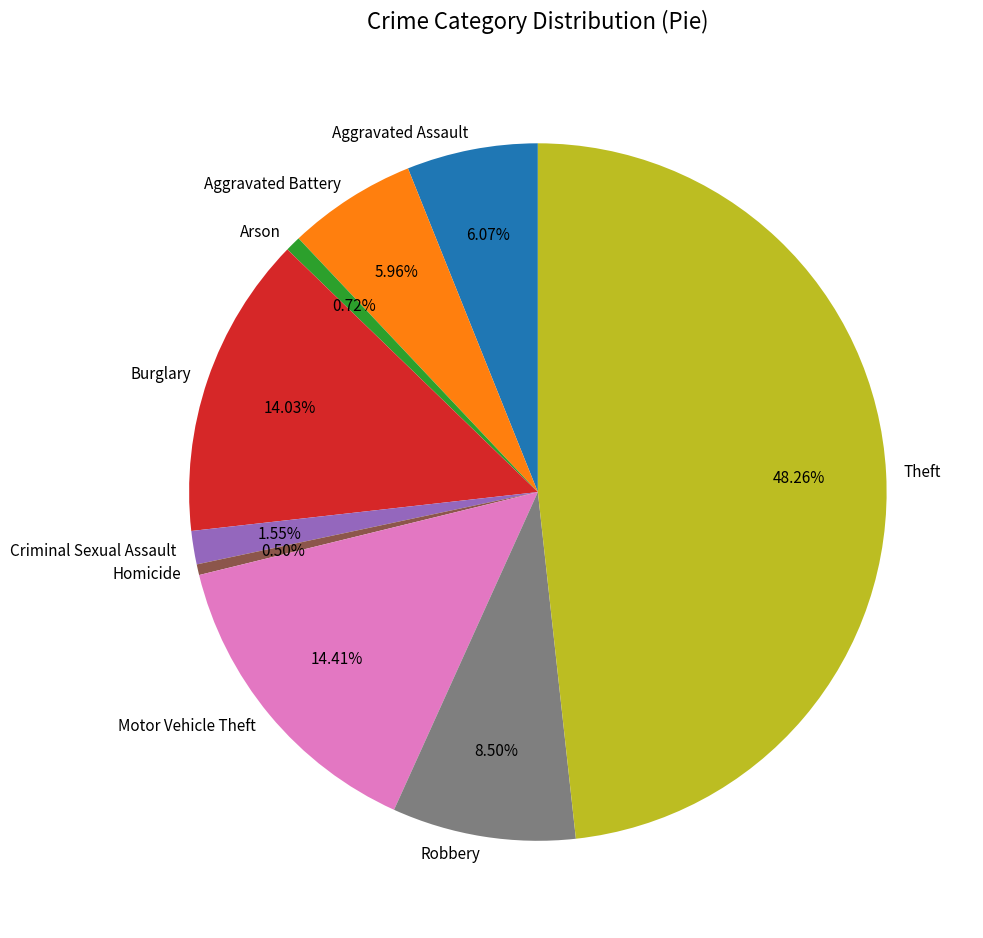

Between Burglary and Aggravated Battery, which is larger?

Burglary